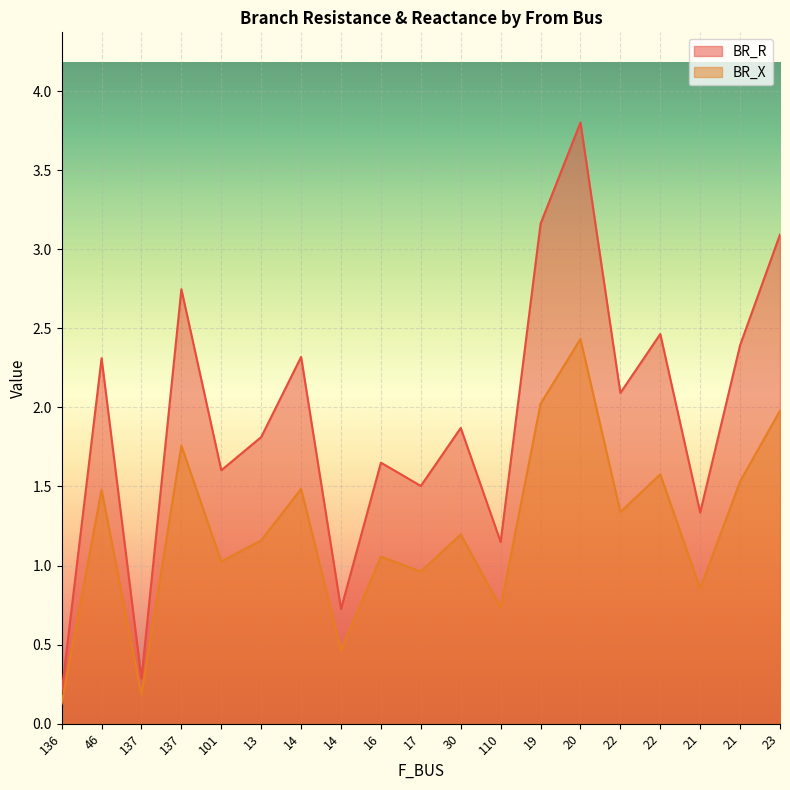

How many data points in BR_X are less than 1?

6